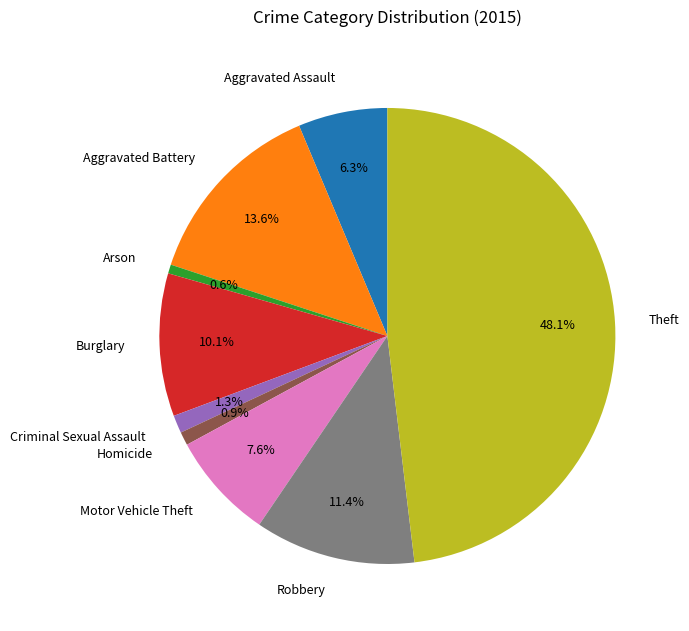

How many slices are in this pie chart?

9